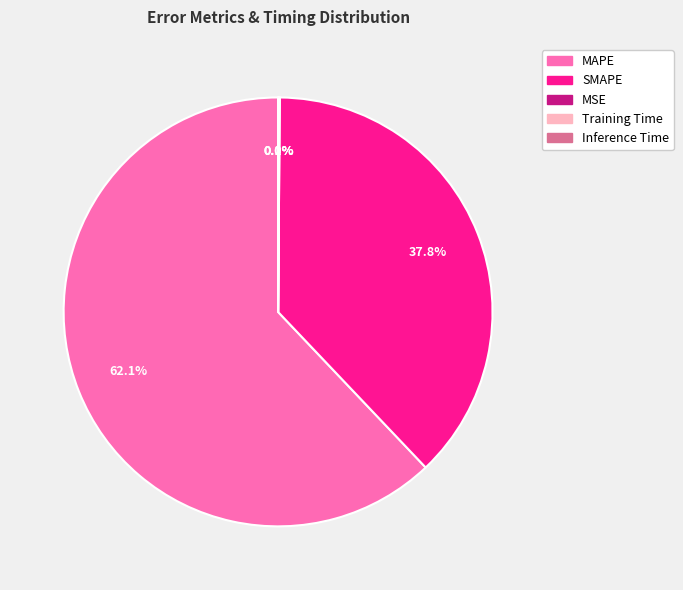

What portion of the pie excludes SMAPE?

62.2%